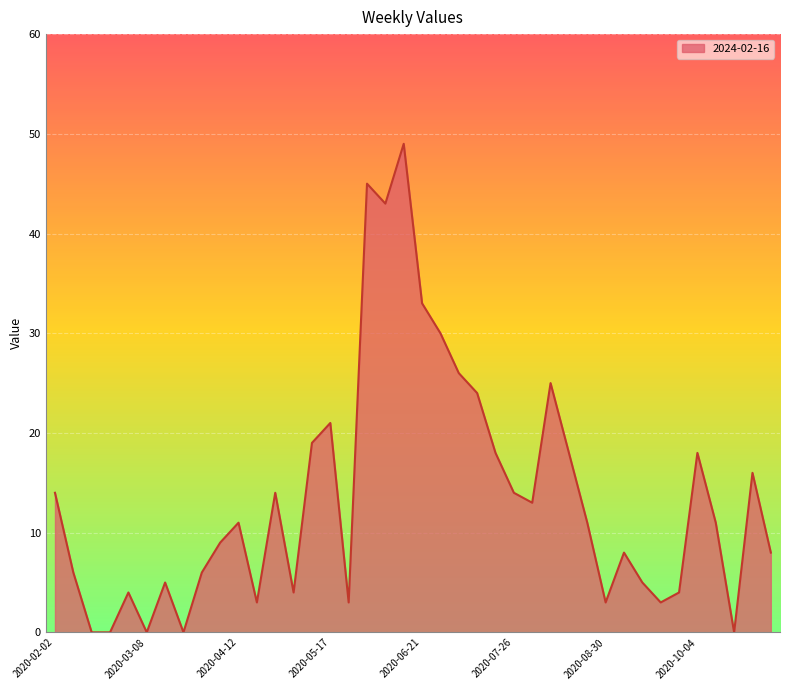

True or false: the data has more than 0 interior local peaks.

True